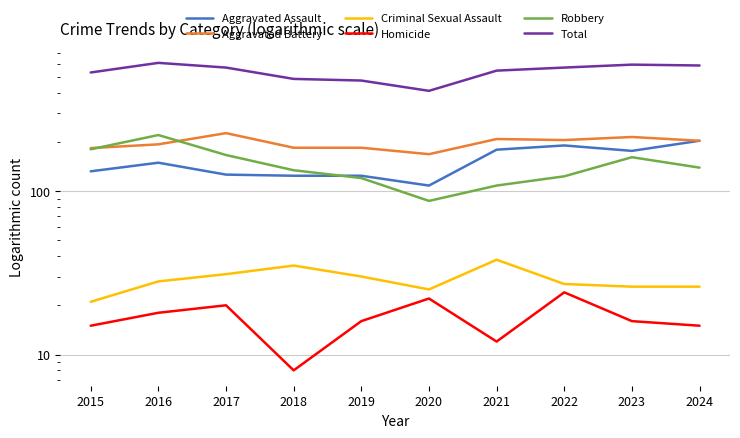

What is the difference between the maximum and minimum values in the Criminal Sexual Assault series?

17